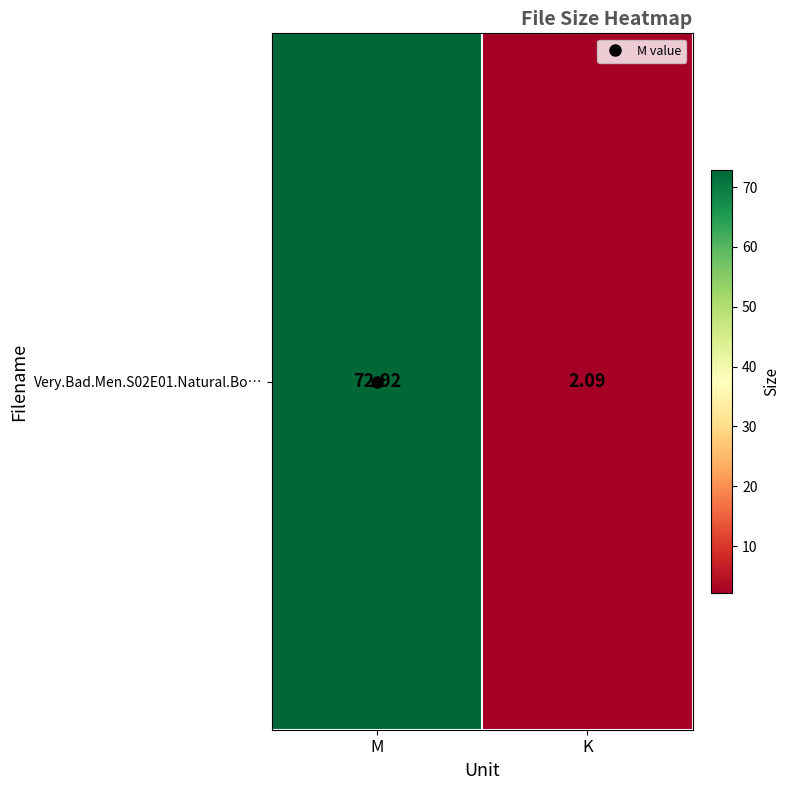

How many distinct data groups are displayed?

1